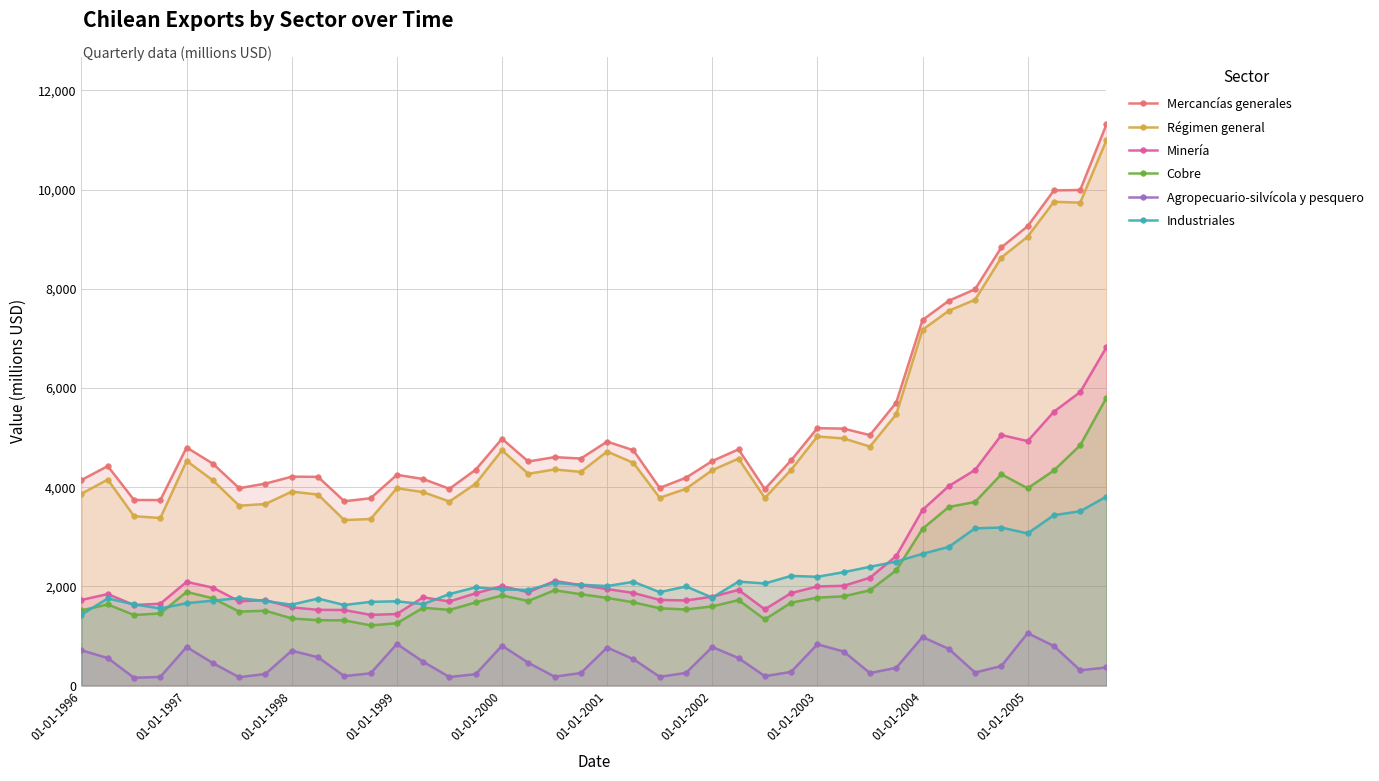

True or false: Agropecuario-silvícola y pesquero and Mercancías generales cross at least once.

False